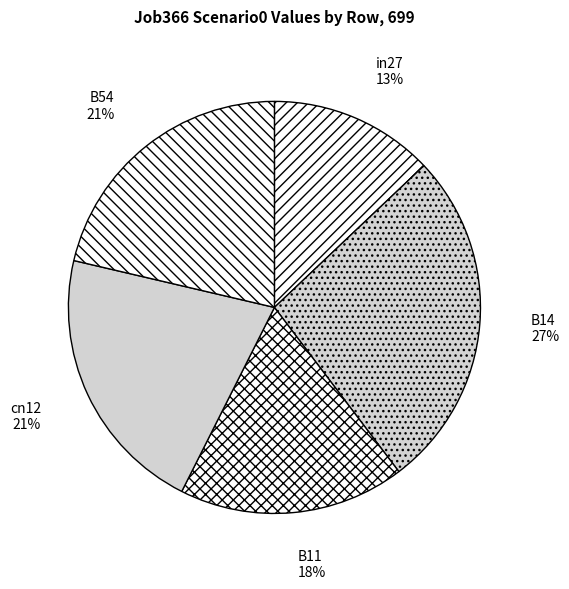

What percentage is the cn12 slice, to the nearest percent?

21%